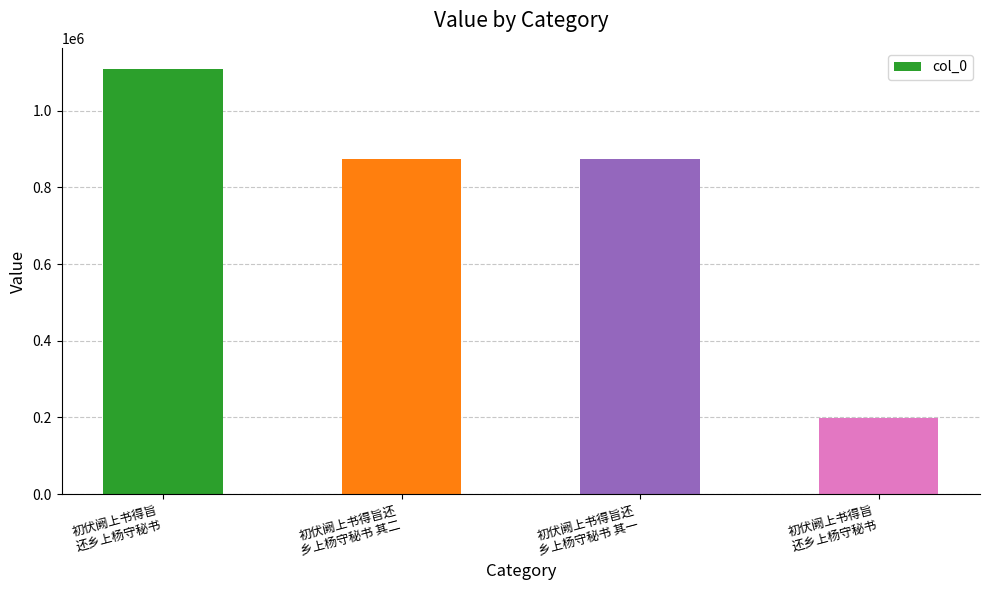

What is the change in value from 初伏阙上书得旨还
乡上杨守秘书 其二 to 初伏阙上书得旨还
乡上杨守秘书 其一?

-1